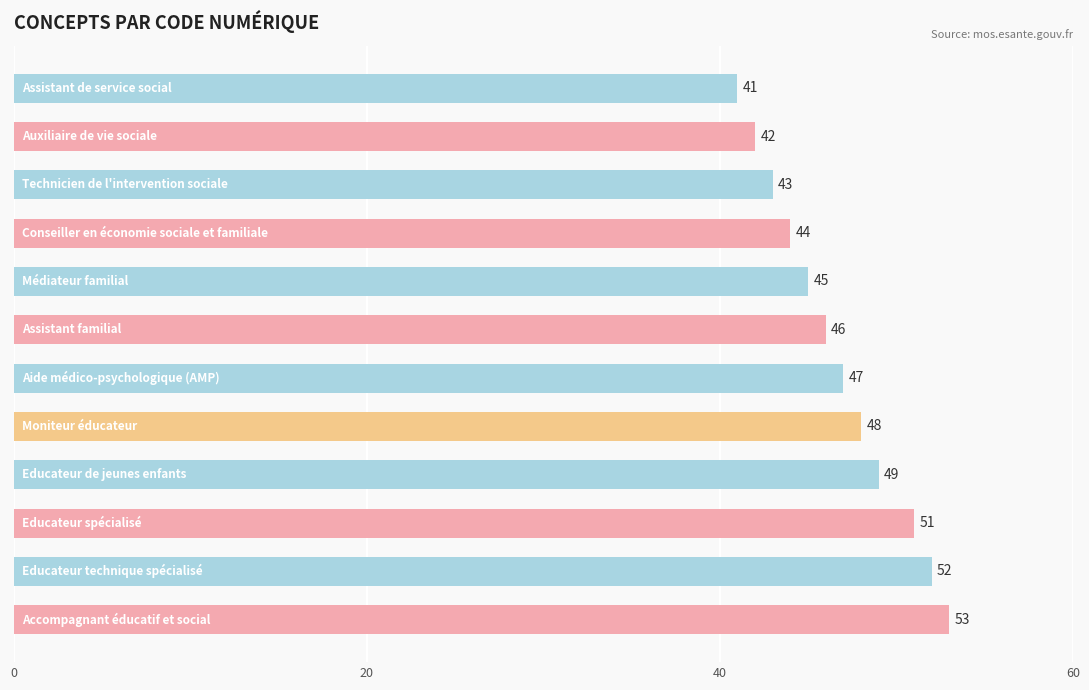

What is the maximum value shown in the chart?

53